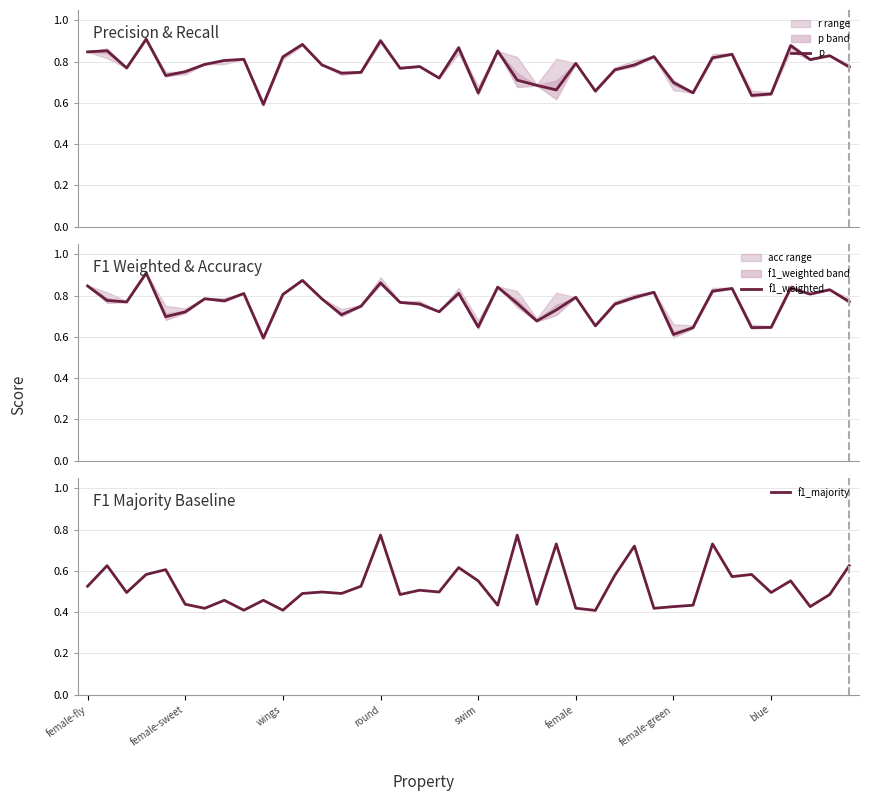

What are all the series names shown in the legend?

p, f1_weighted, f1_majority